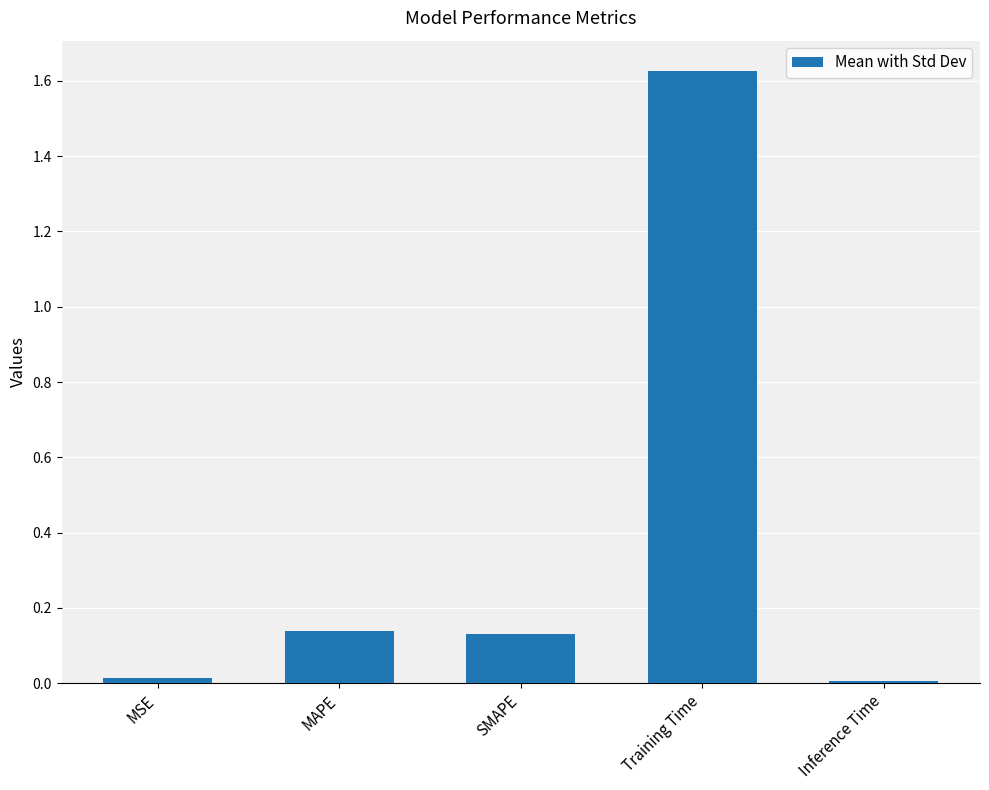

Is it true that the value at MSE is 0.0?

True